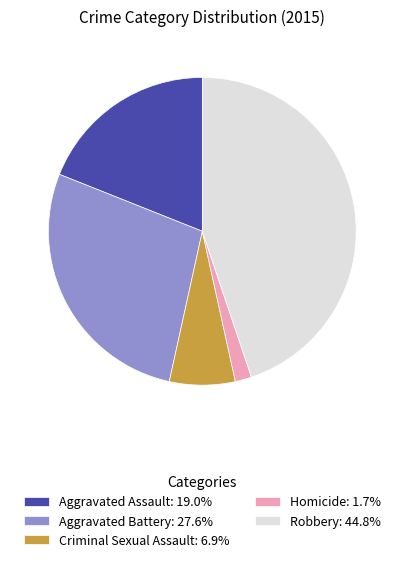

What is the smallest slice in the pie chart?

Homicide